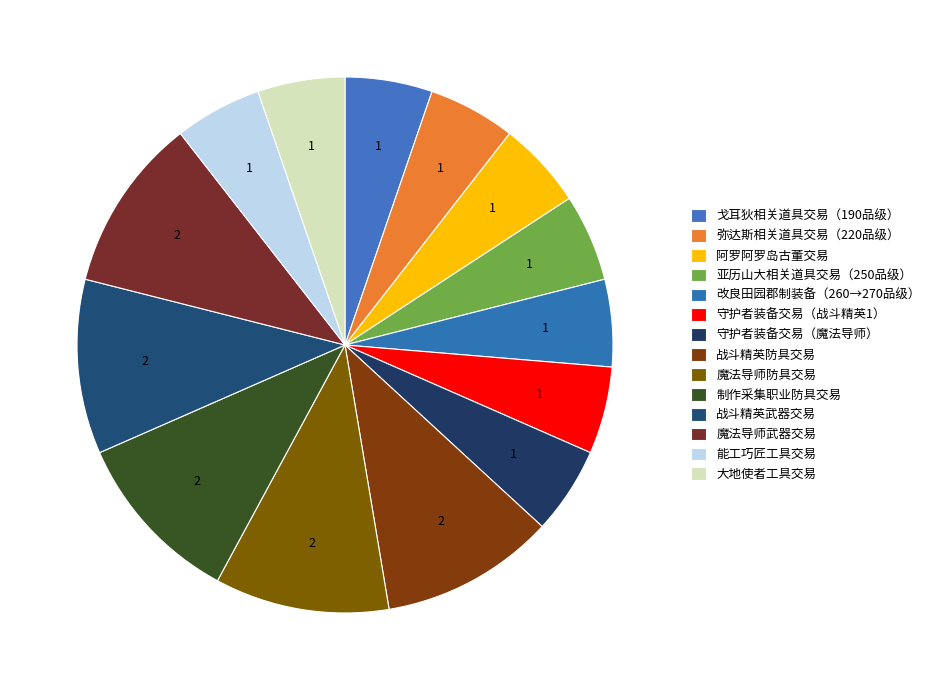

What percentage is the 制作采集职业防具交易 slice, to the nearest percent?

11%